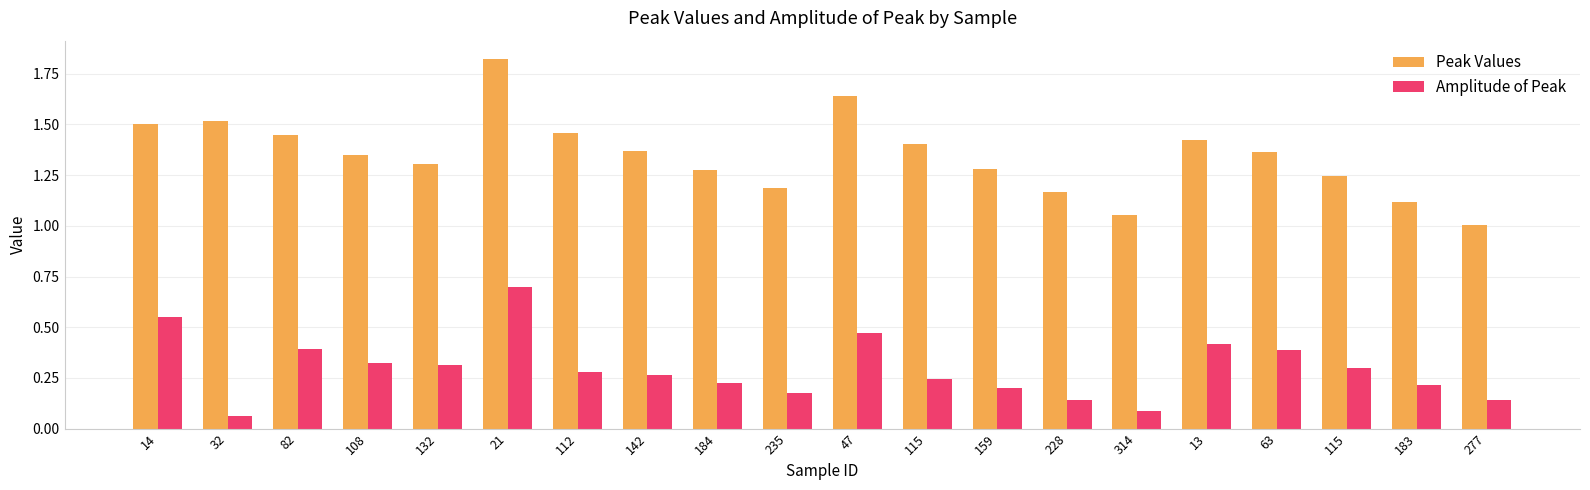

Rank the series at 183 from highest to lowest value.

Peak Values, Amplitude of Peak